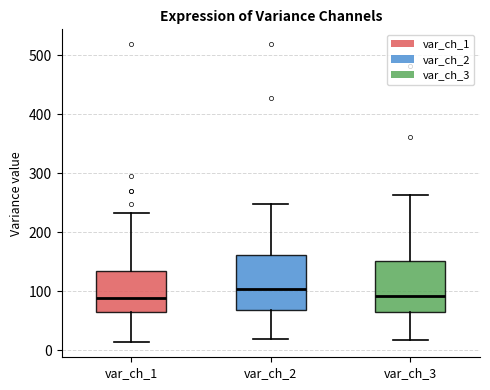

Where does the upper whisker of the box for var_ch_2 end on the y-axis? The values are not printed on the chart, so give them approximately, as read against the axis.

250